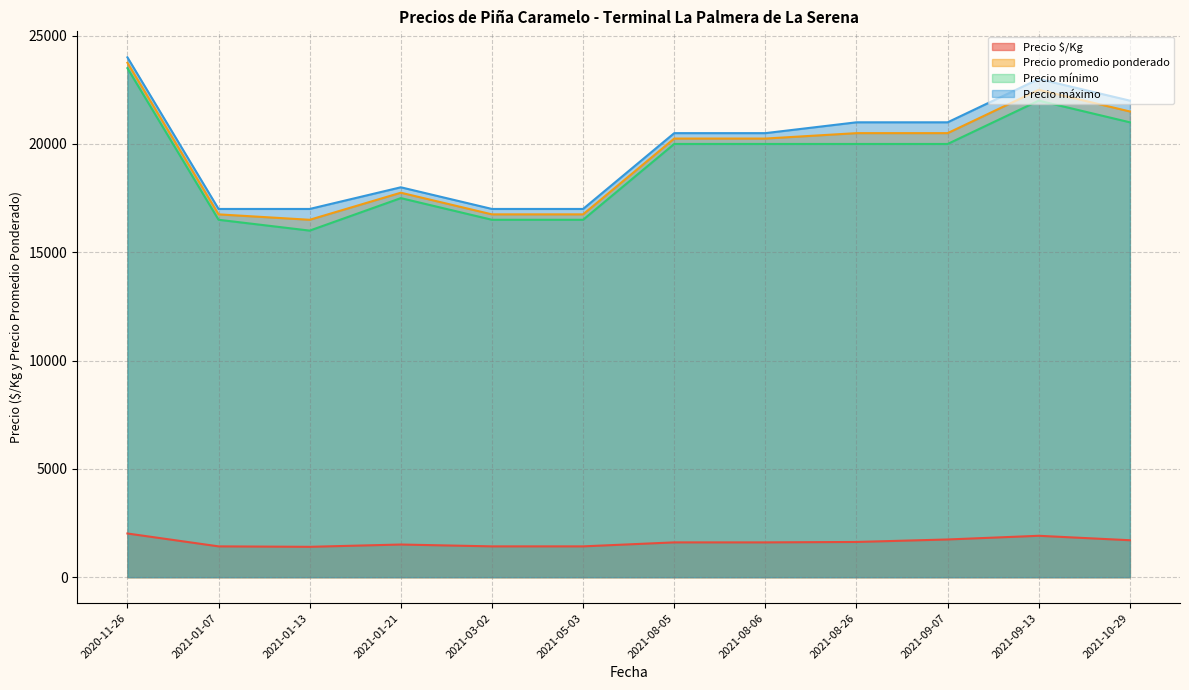

How many lines are shown in the chart?

4